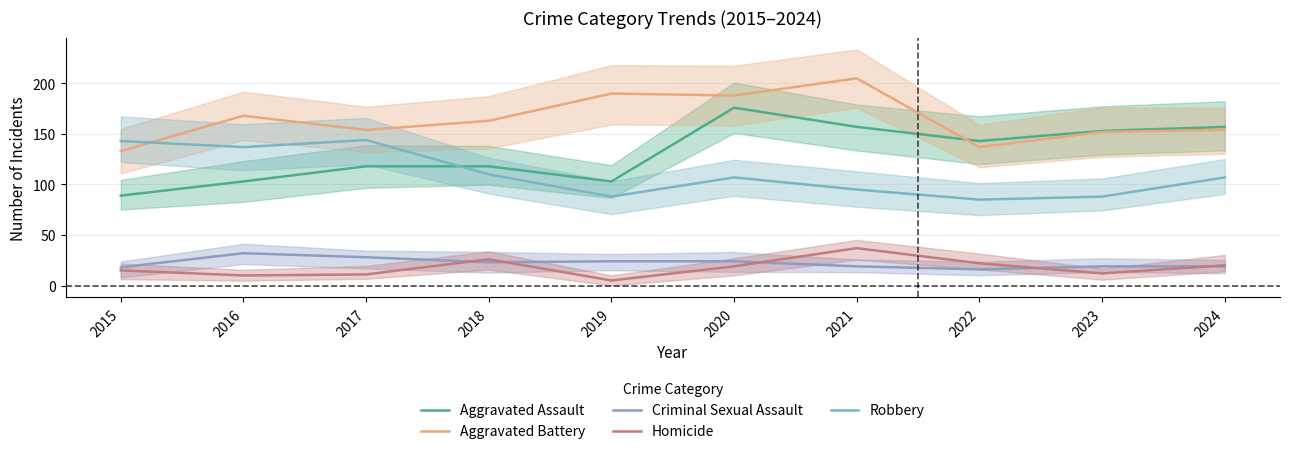

What is the difference between the maximum and minimum values in the Robbery series?

59